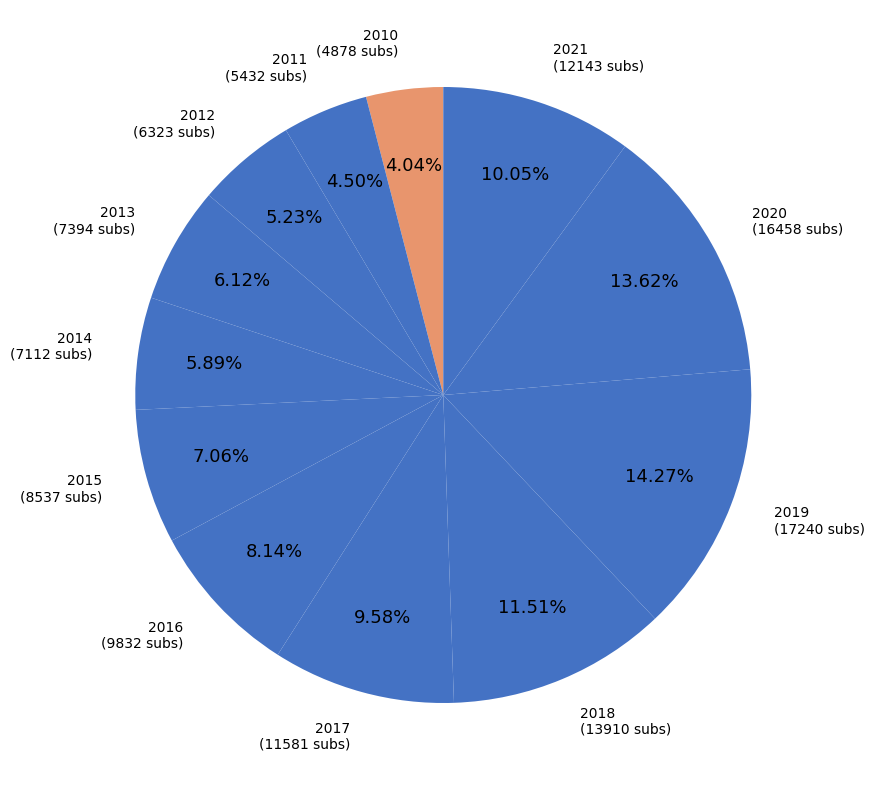

Which slice is the largest?

2019